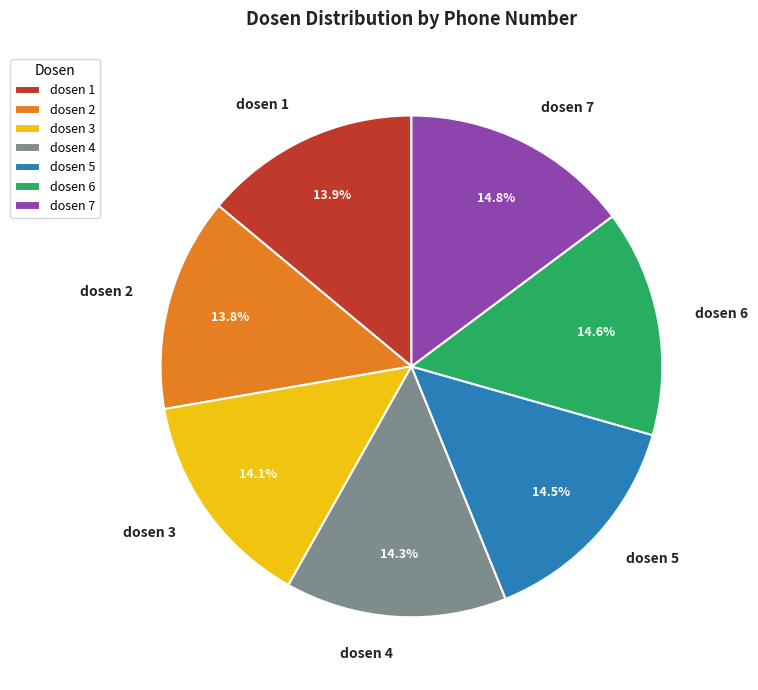

How many segments does this pie chart have?

7